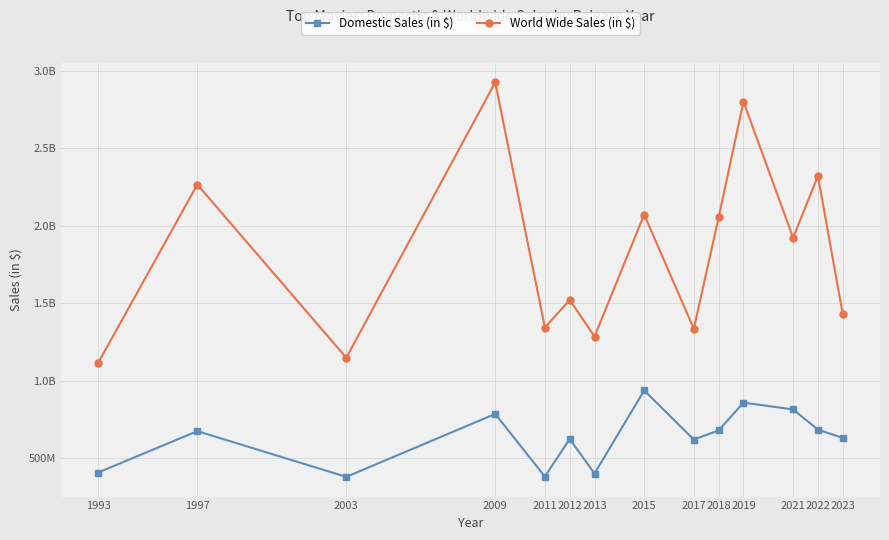

The World Wide Sales (in $) series shows 1147633833 at 2003. True or false?

True